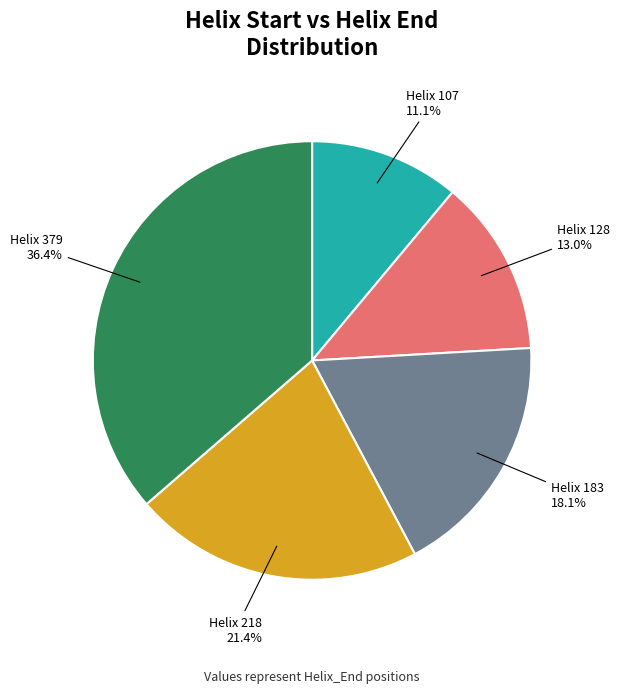

Is there a majority slice in this chart?

No